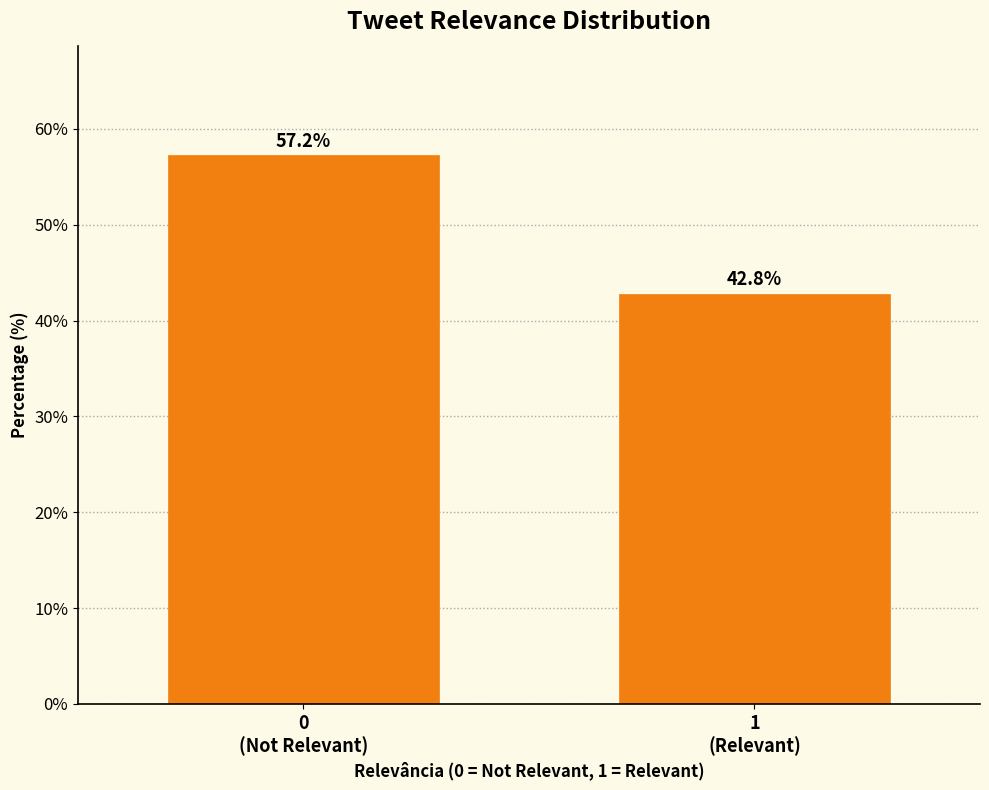

Reading left to right, what are all the values shown in this chart?

57.2	42.8